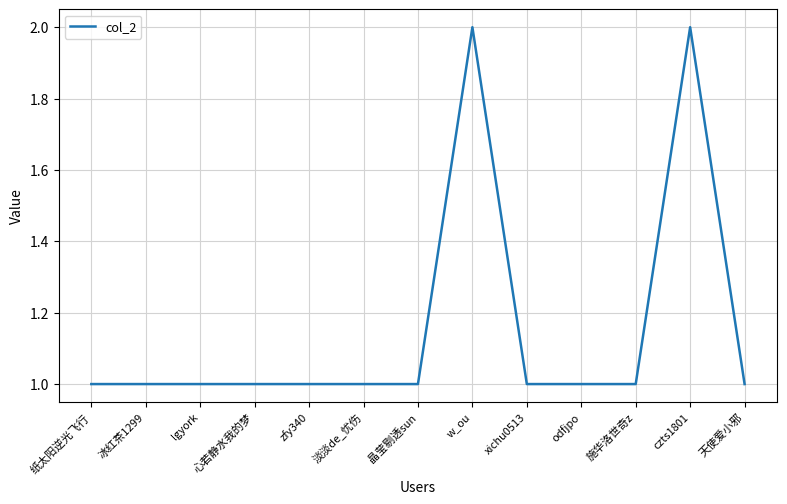

What is the ratio of the value at 纸太阳逆光飞行 to the value at zfy340?

1.0